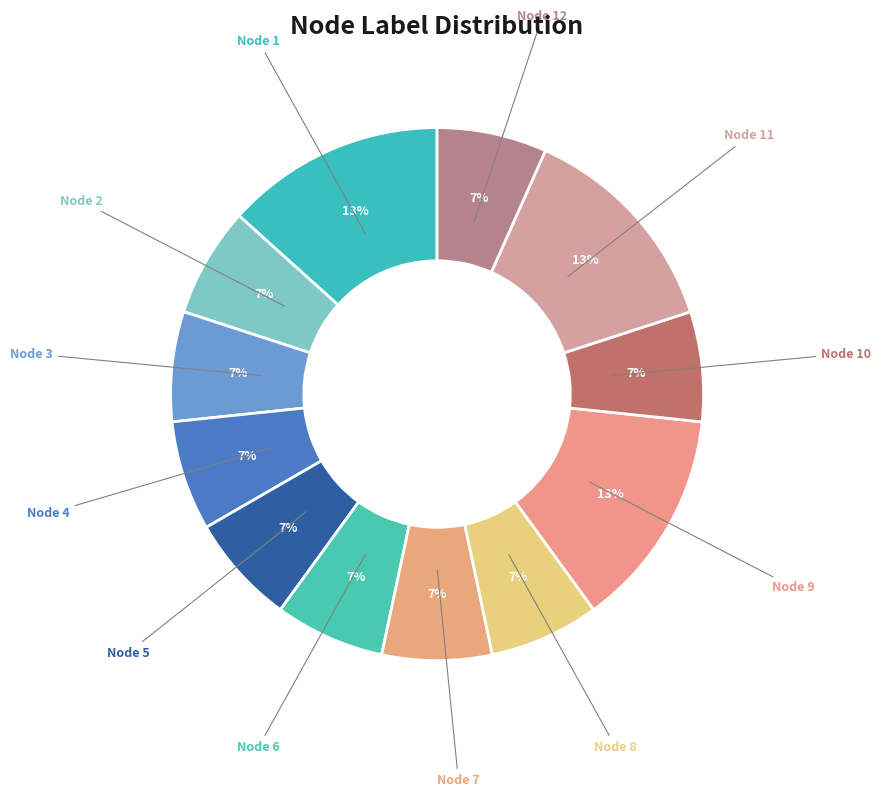

How many slices are in this pie chart?

12